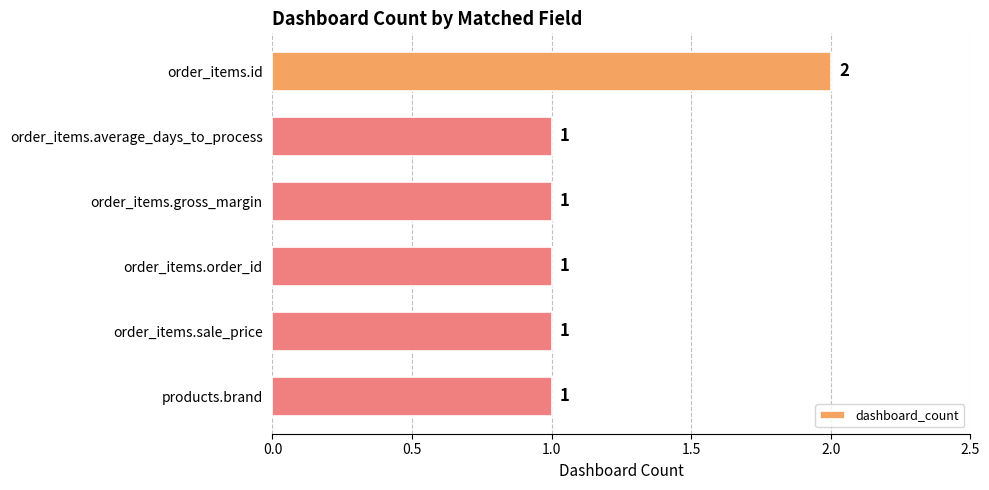

What is the sum of all values?

7